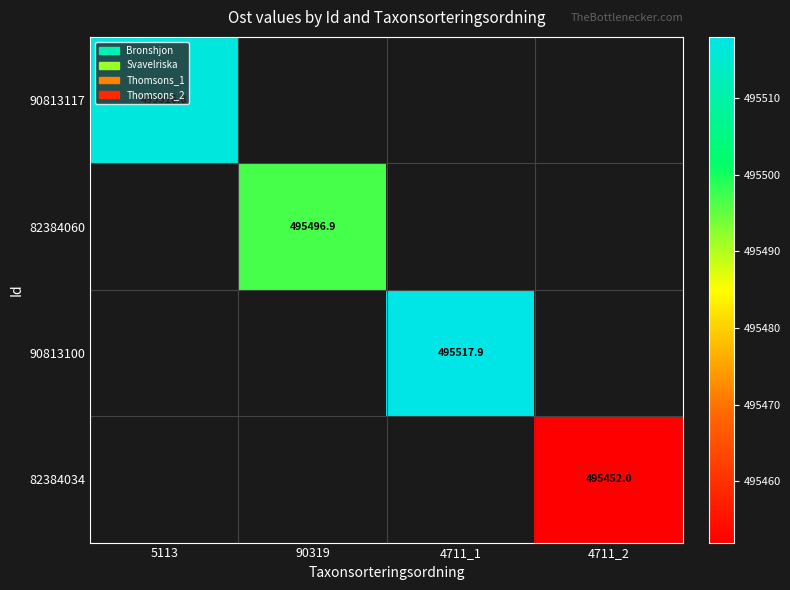

Which label corresponds to the smallest value in the chart?

90319